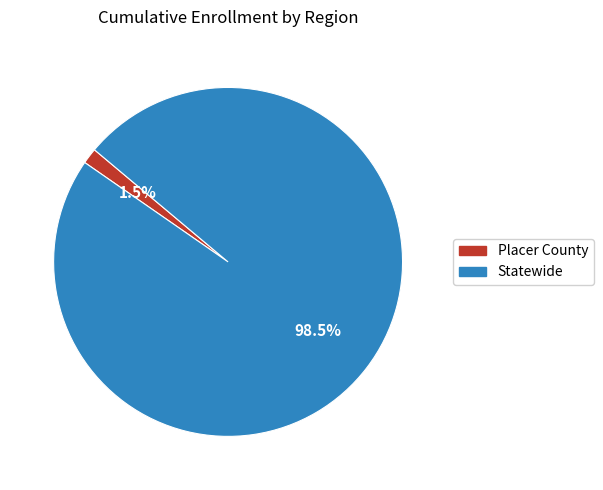

Do Statewide and Placer County together represent more than half of the pie?

Yes